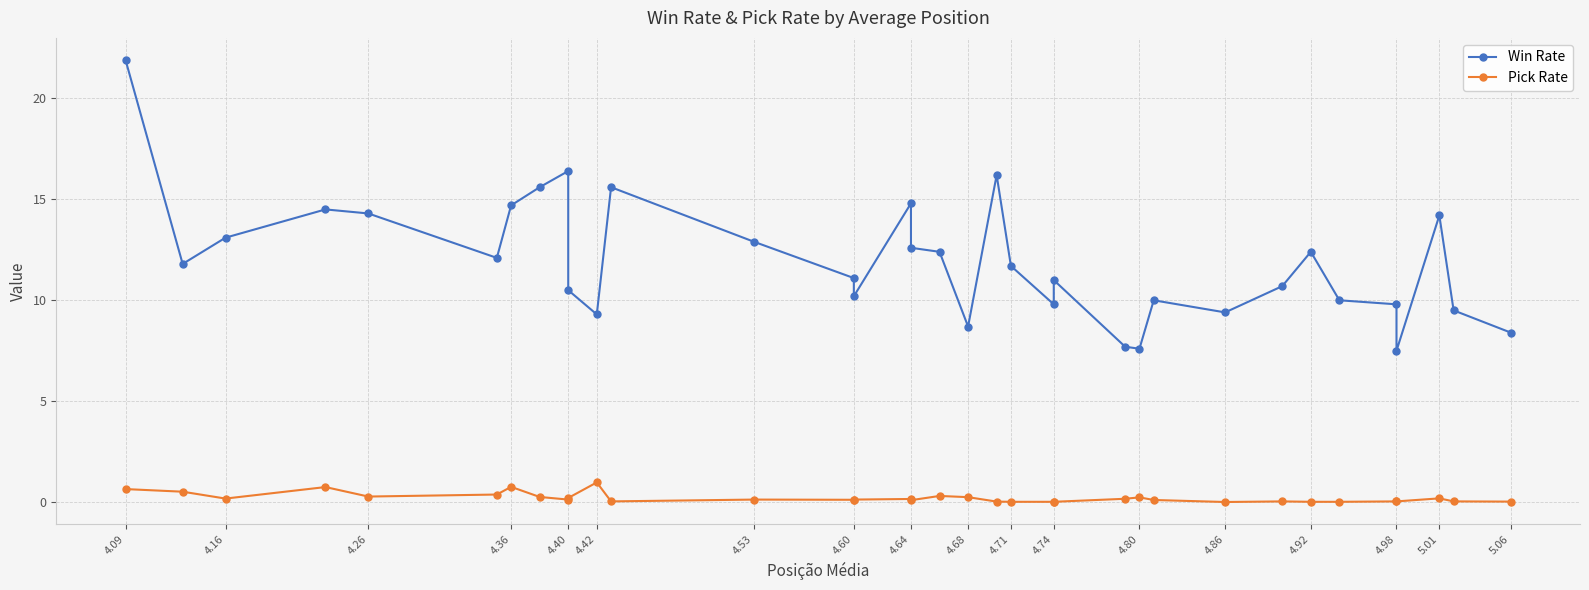

List the series in order of their peak value, highest first.

Win Rate, Pick Rate